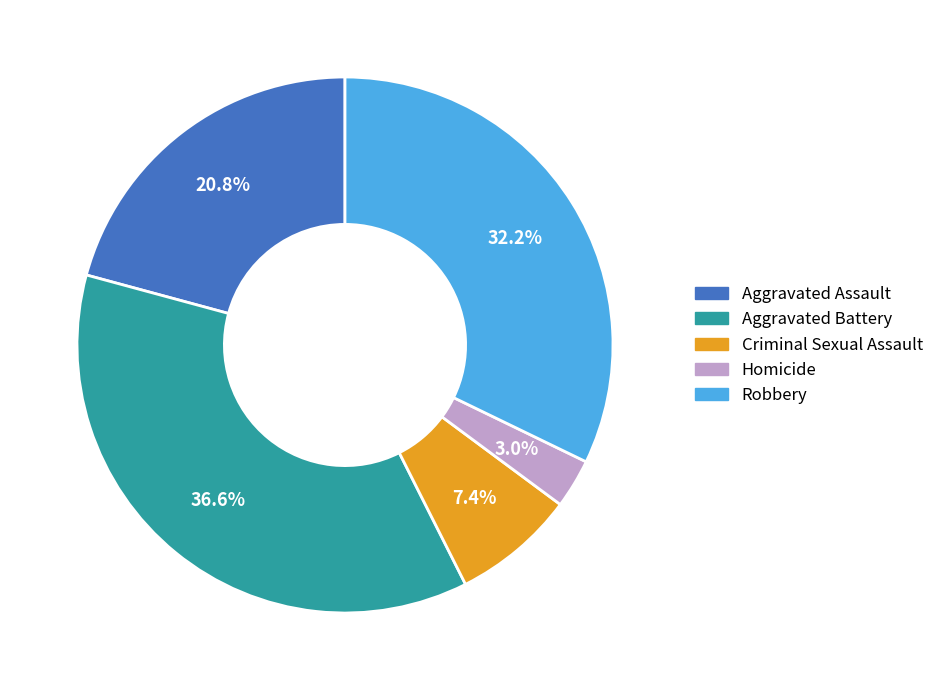

To the nearest percent, what is the combined percentage of Homicide and Robbery?

35%